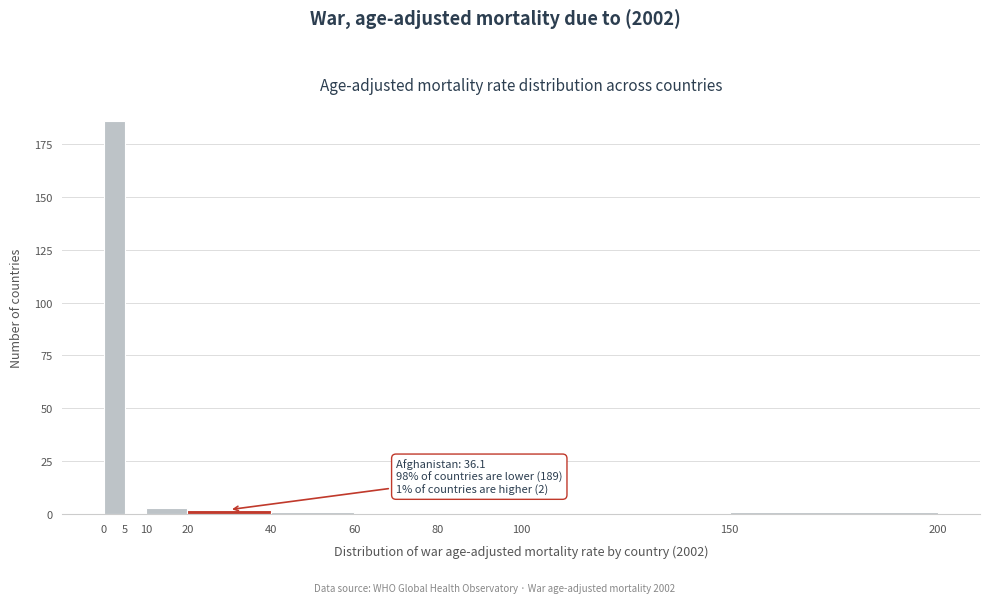

Over which range of the x-axis is the bar tallest?

0 to 5